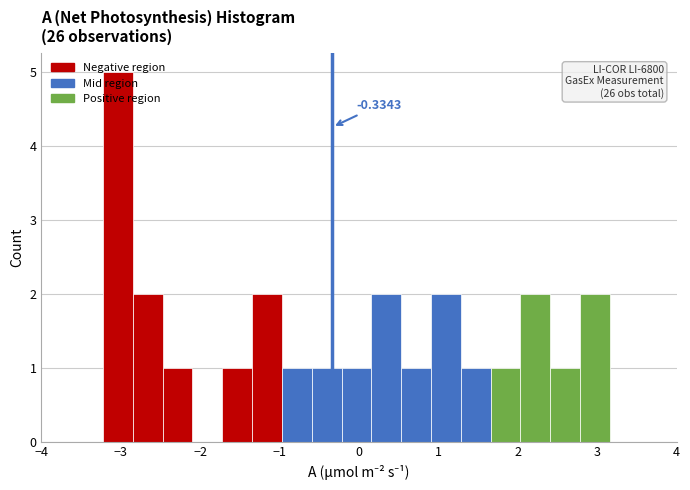

Read against the x-axis, roughly where is the centre of the tallest bar?

-3.0